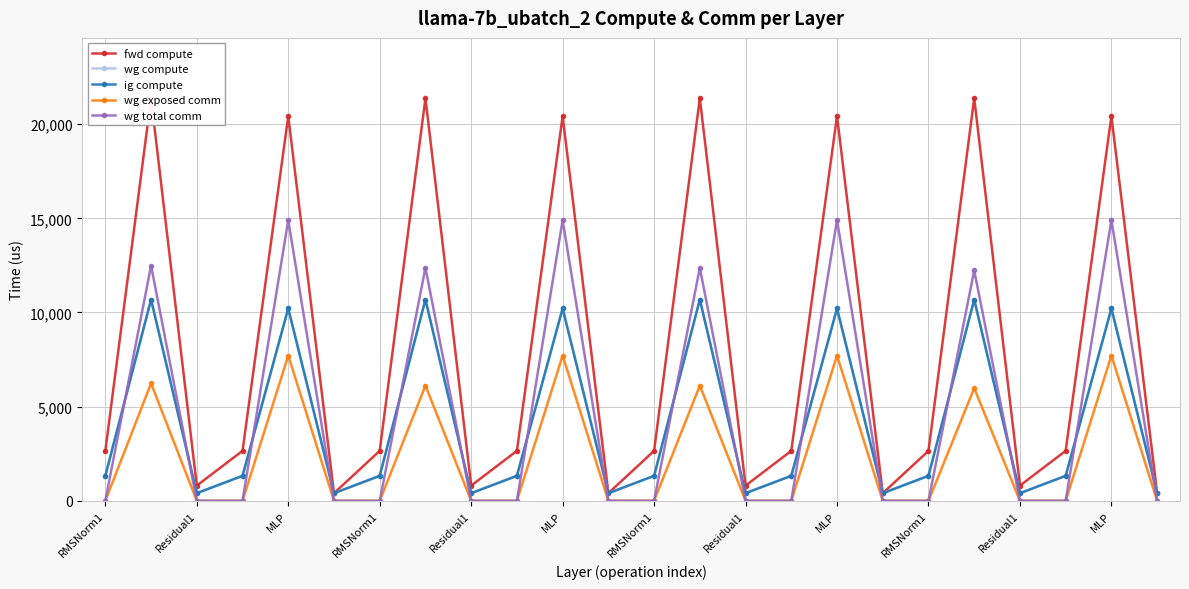

True or false: wg total comm and wg exposed comm intersect in this chart.

False